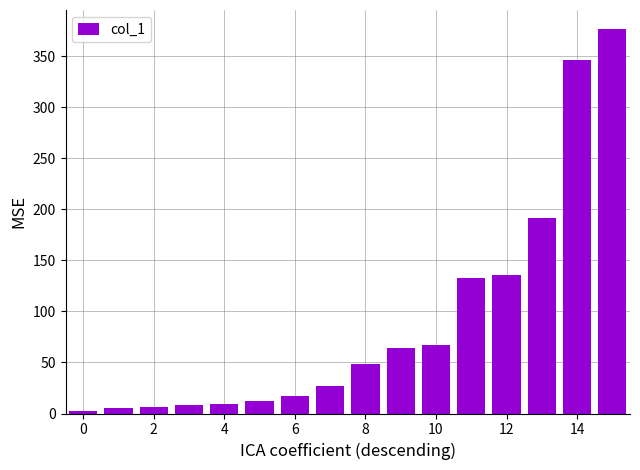

What is the maximum value shown in the chart?

376.3